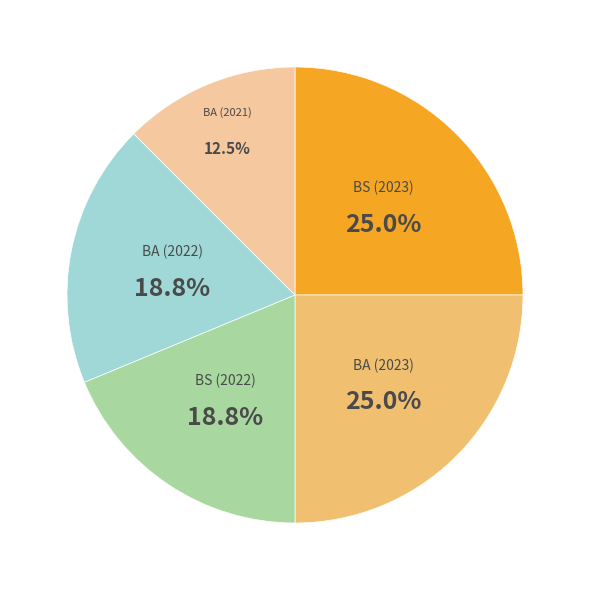

What percentage is the BA (2022) slice, to the nearest percent?

19%